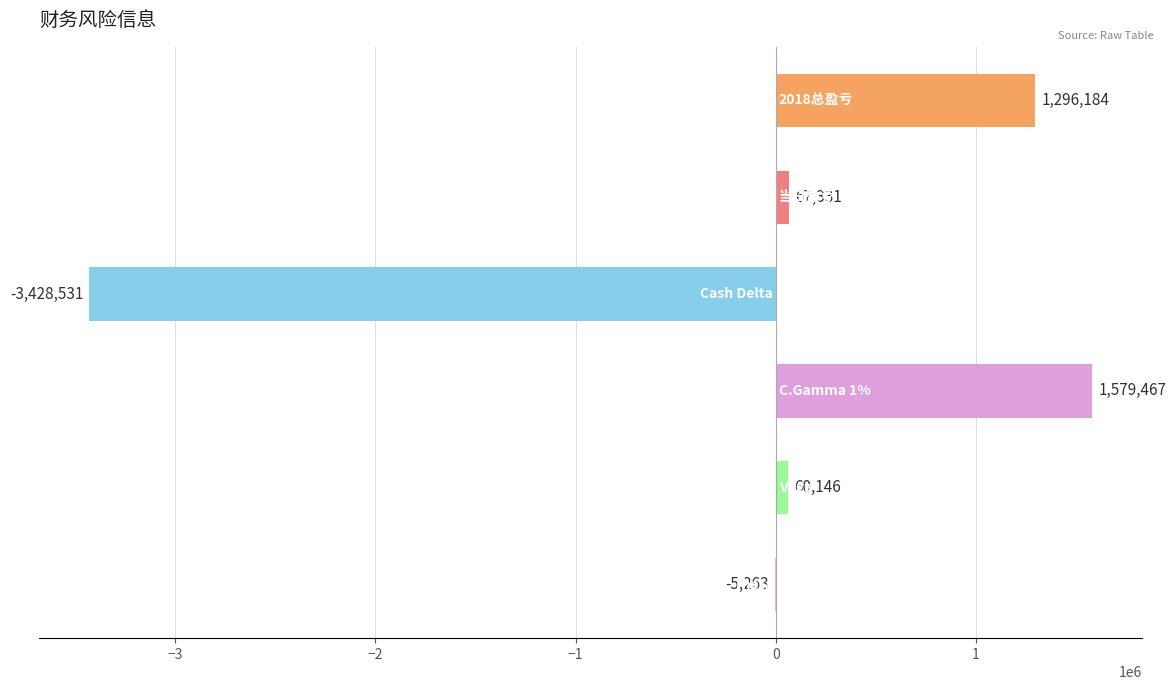

What is the sum of all values?

-430666